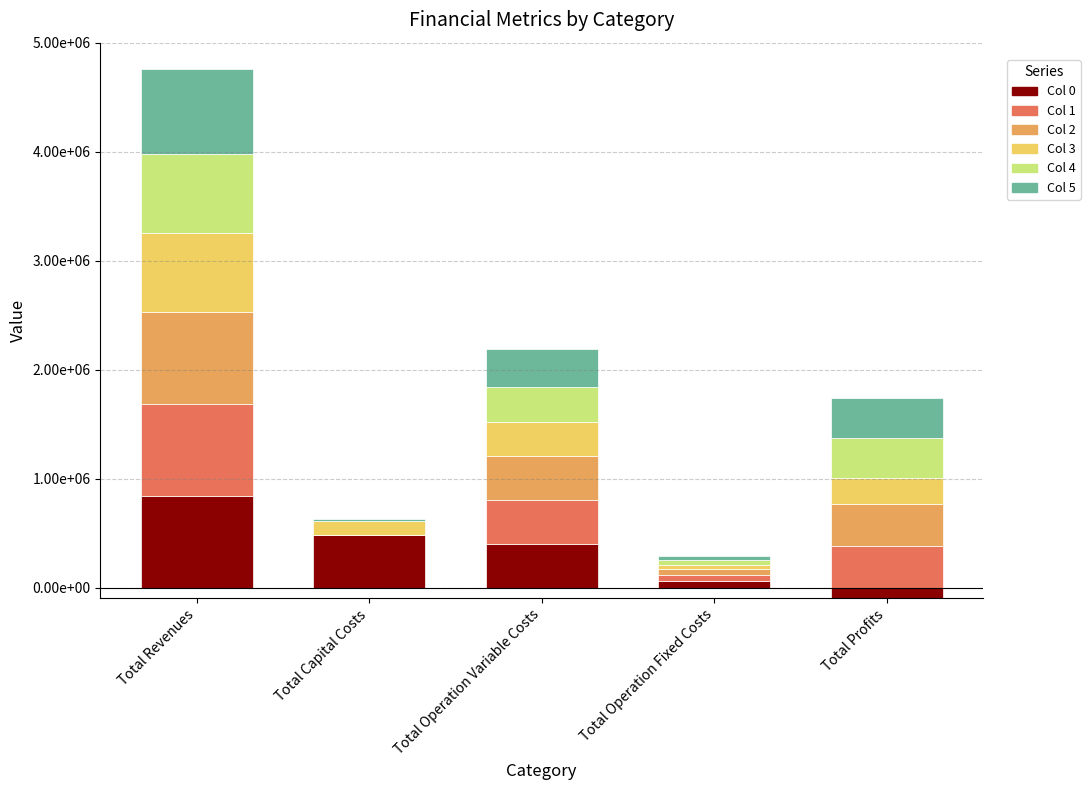

Reading left to right, extract all data points from this chart.

Col 0: 844168.0	479408.0	402770.8	57790.8	0.0
Col 1: 844168.0	0.0	401509.2	57790.8	384868.0
Col 2: 844168.0	0.0	400245.9	57790.8	386131.3
Col 3: 724333.2	134400.0	317614.4	38286.8	234032.1
Col 4: 726523.1	800.0	317946.6	38370.9	369405.6
Col 5: 774561.9	17600.0	349404.0	40220.4	367337.5